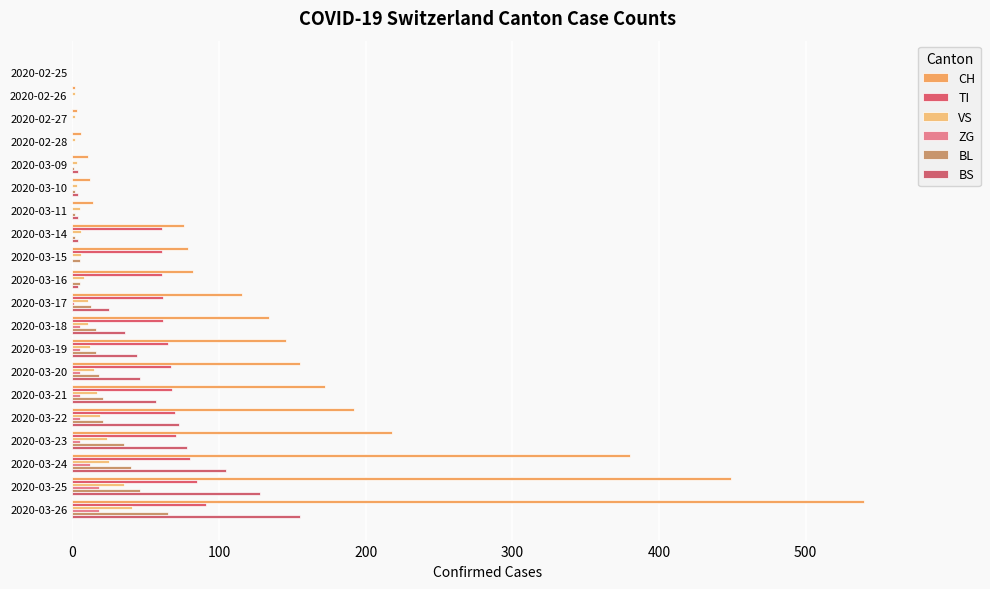

How many categories are shown in the chart?

20